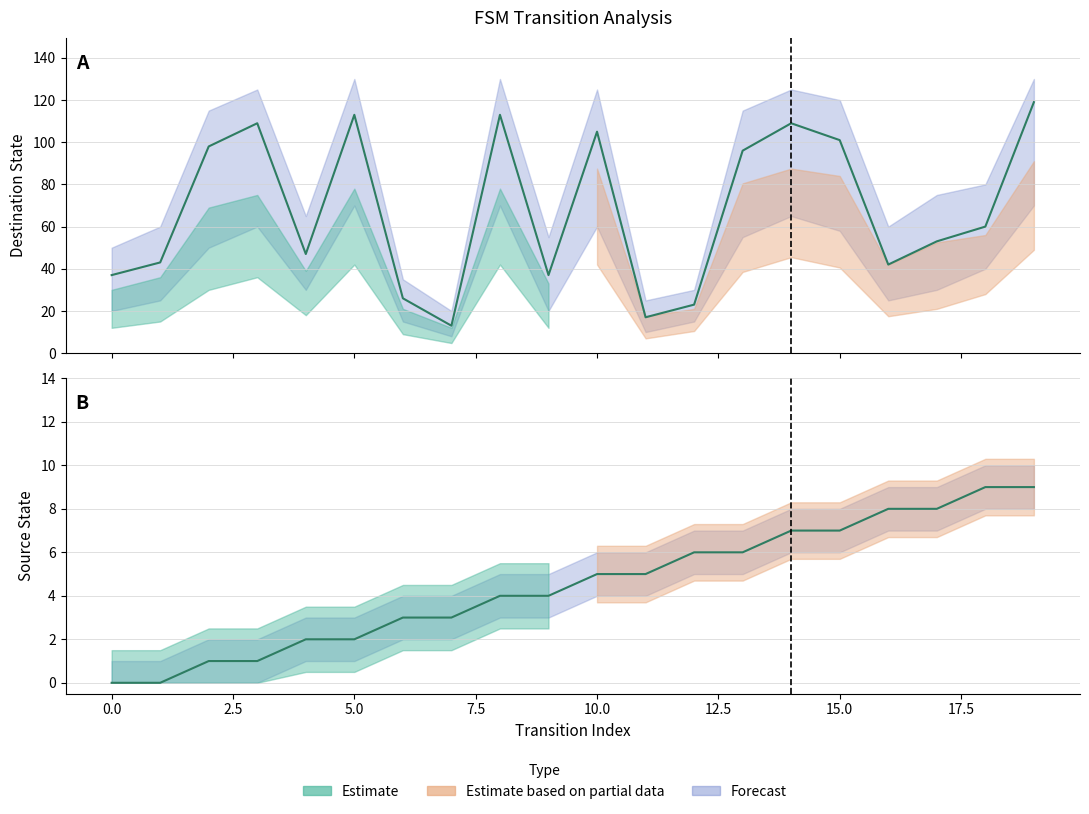

Reading left to right, extract all data points from this chart.

source_state: 0	0	1	1	2	2	3	3	4	4	5	5	6	6	7	7	8	8	9	9
destination_state: 37	43	98	109	47	113	26	13	113	37	105	17	23	96	109	101	42	53	60	119